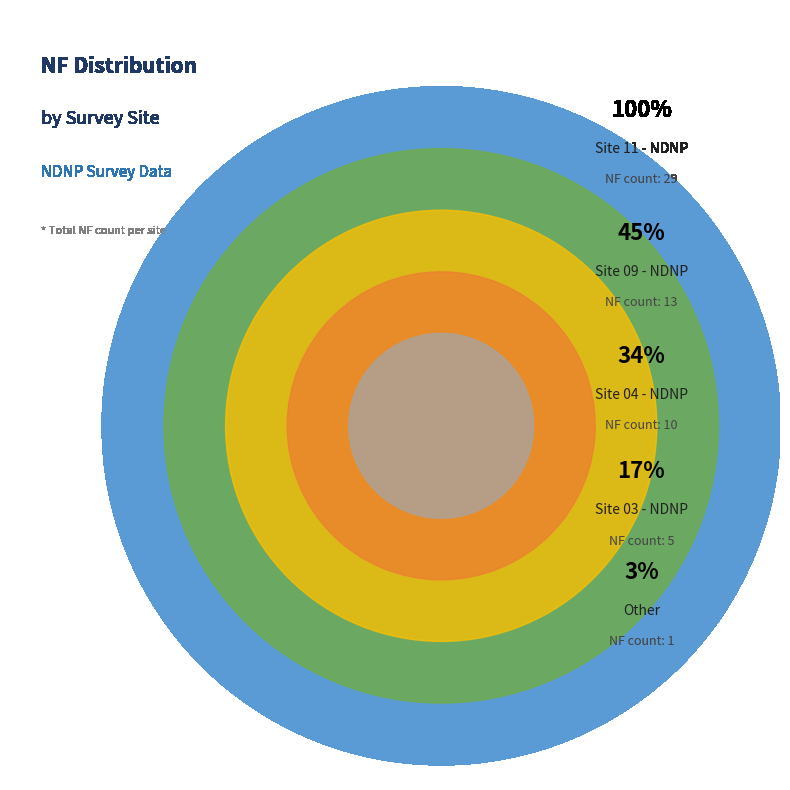

The Other slice represents 18% of the pie. True or false?

False